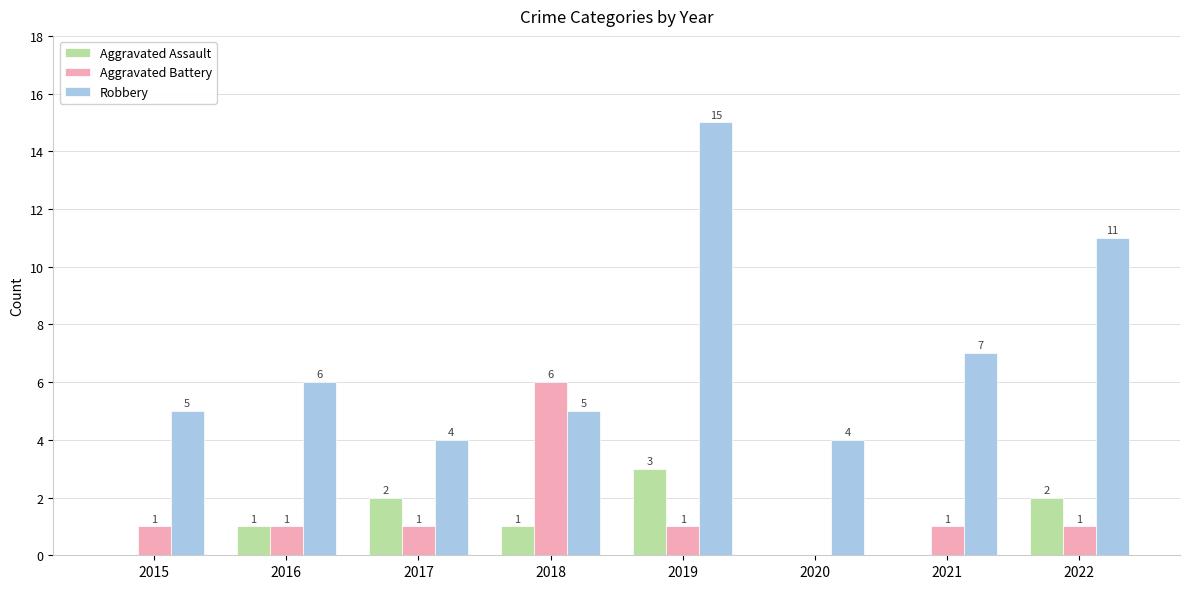

How many Aggravated Assault values are between 0 and 2?

7